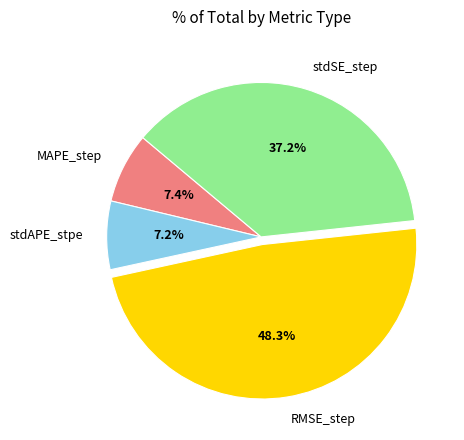

Count the number of slices in the pie.

4